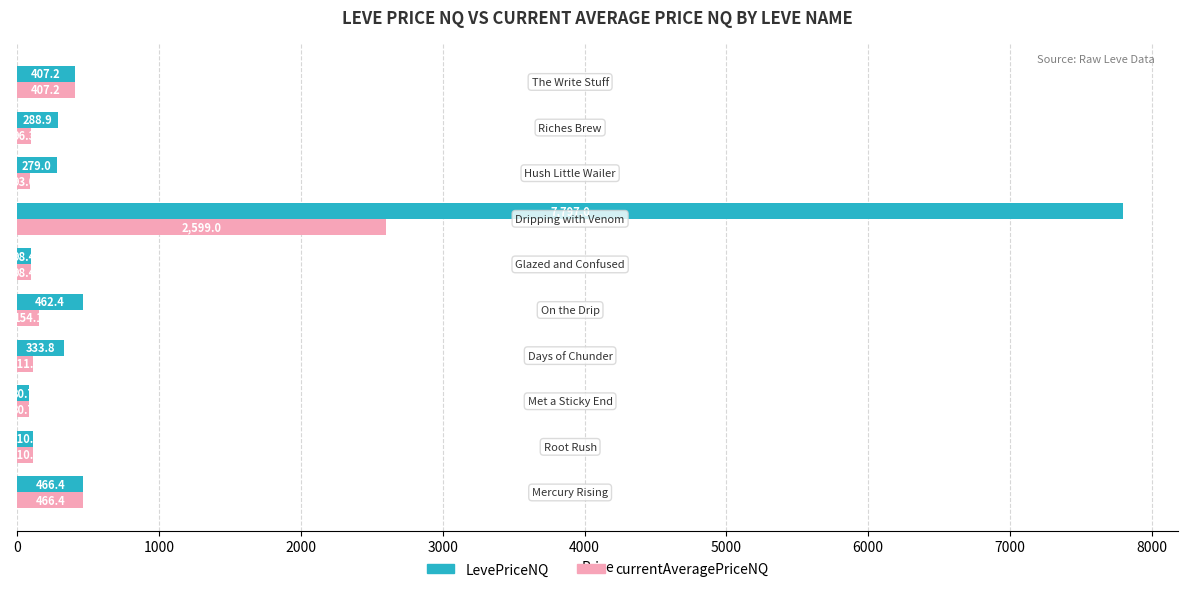

How many series are shown in this chart?

2